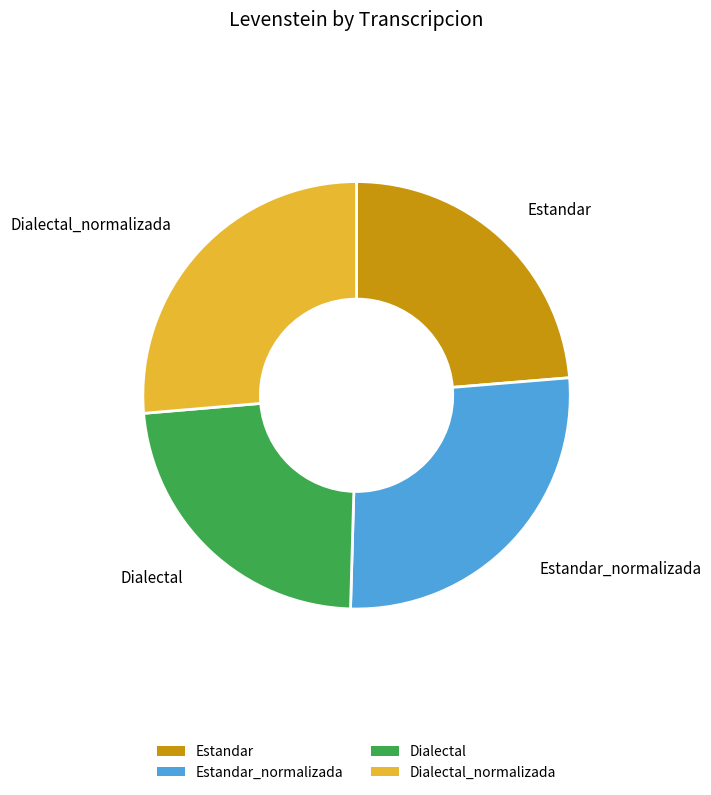

Which has a higher value, Dialectal_normalizada or Dialectal?

Dialectal_normalizada